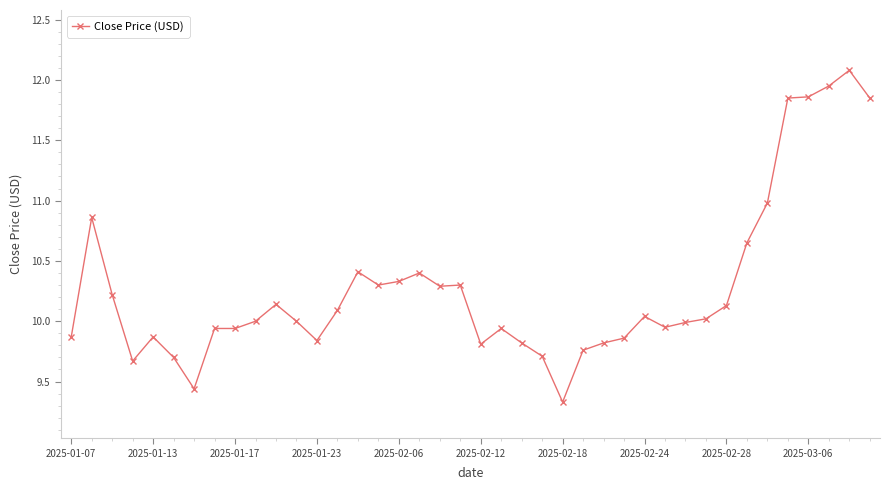

What is the minimum value shown in the chart?

9.3